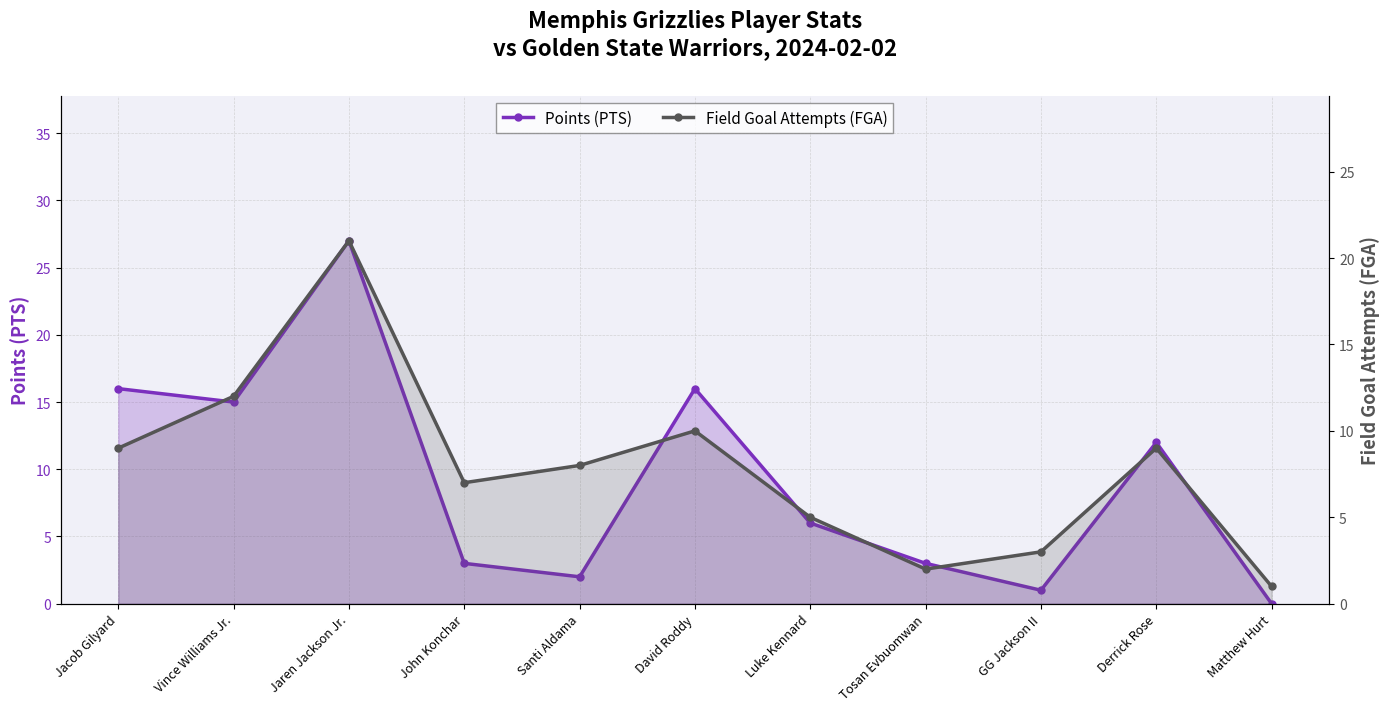

Reading right to left, transcribe all the data shown in this chart.

Points (PTS): 0	12	1	3	6	16	2	3	27	15	16
Field Goal Attempts (FGA): 1	9	3	2	5	10	8	7	21	12	9